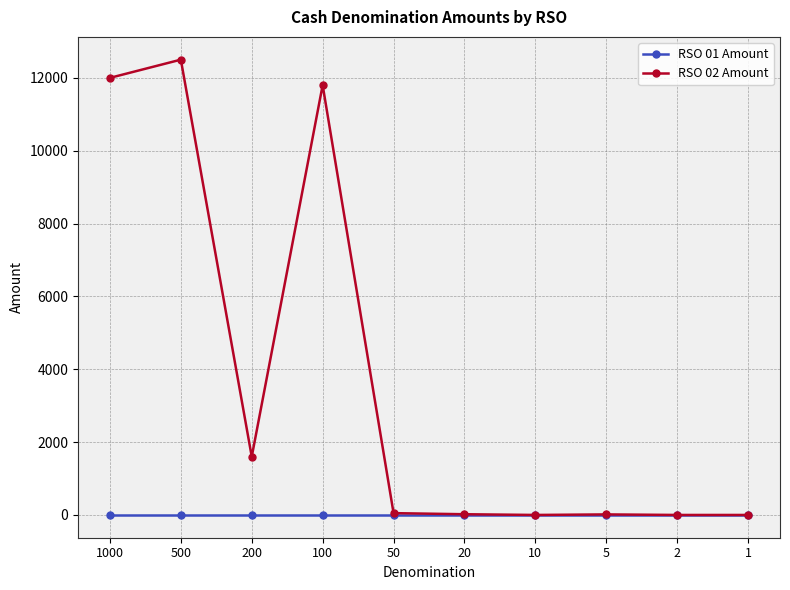

Where does the RSO 02 Amount series first go above 50?

1000